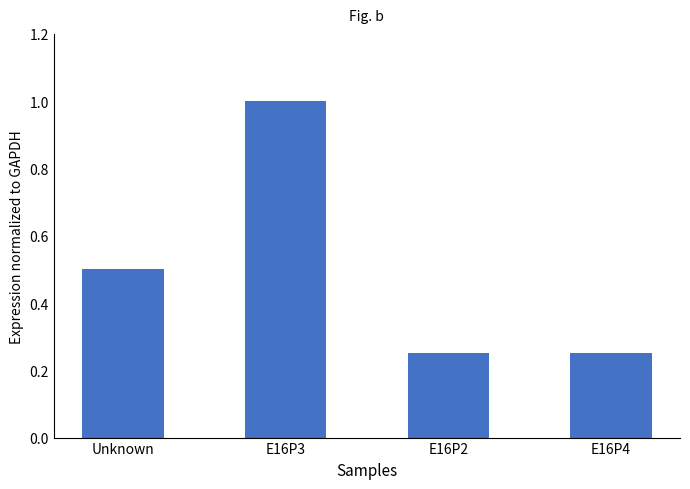

What is the maximum value shown in the chart?

1.0